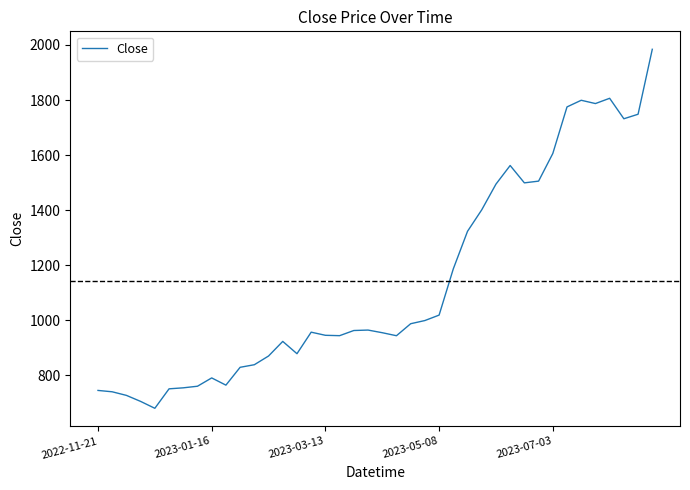

What is the maximum value shown in the chart?

1984.3